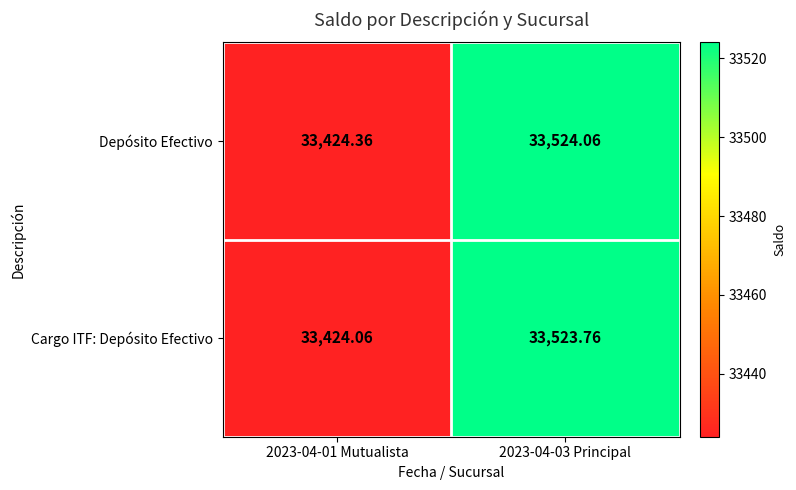

Is the value of Cargo ITF: Depósito Efectivo at 2023-04-03 Principal greater than the value of Depósito Efectivo at 2023-04-03 Principal?

No